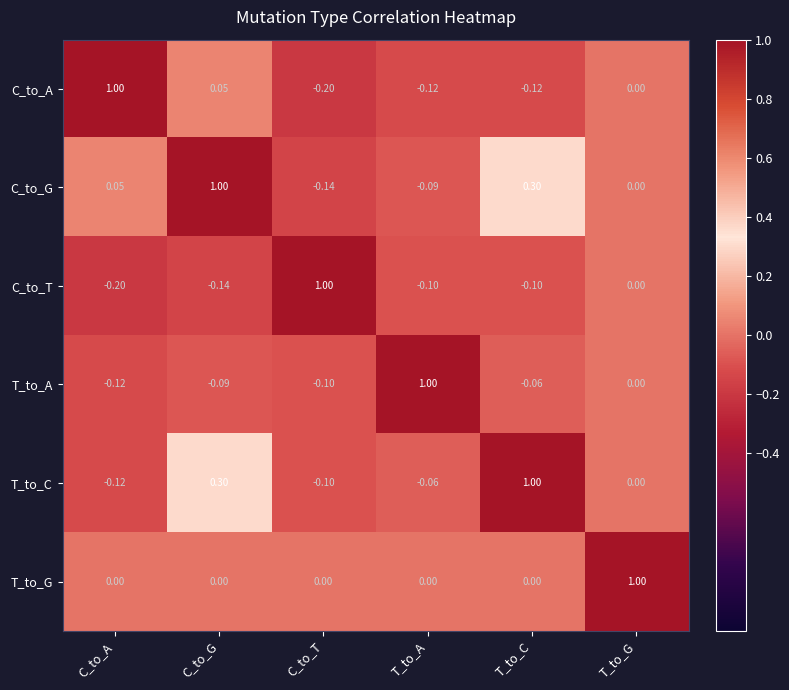

At which category is the sum across all series the highest?

C_to_G